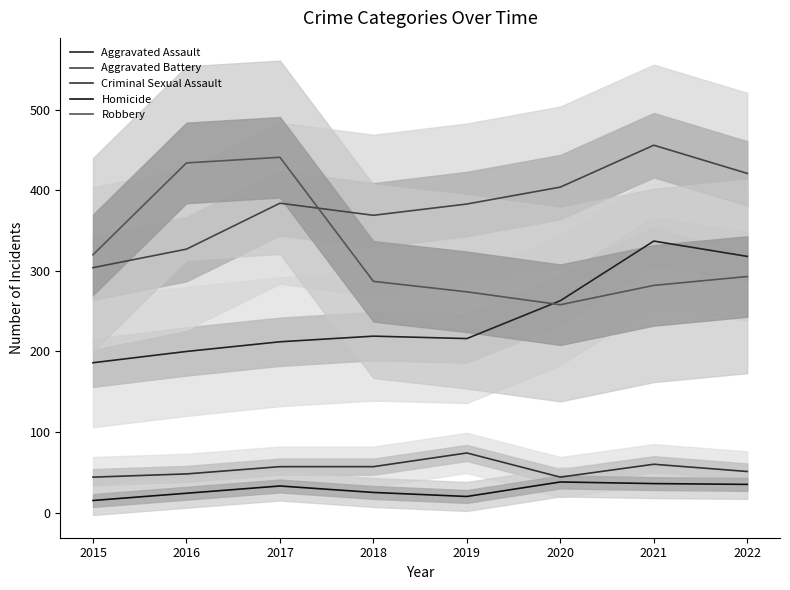

What is the lowest value of the Aggravated Battery series?

304